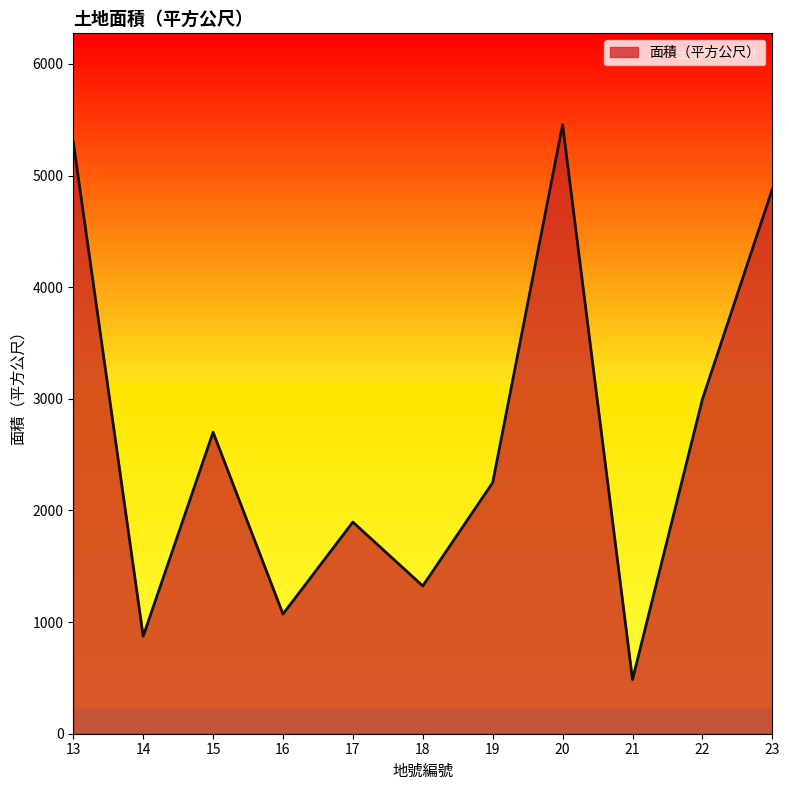

Where is the first local minimum?

14